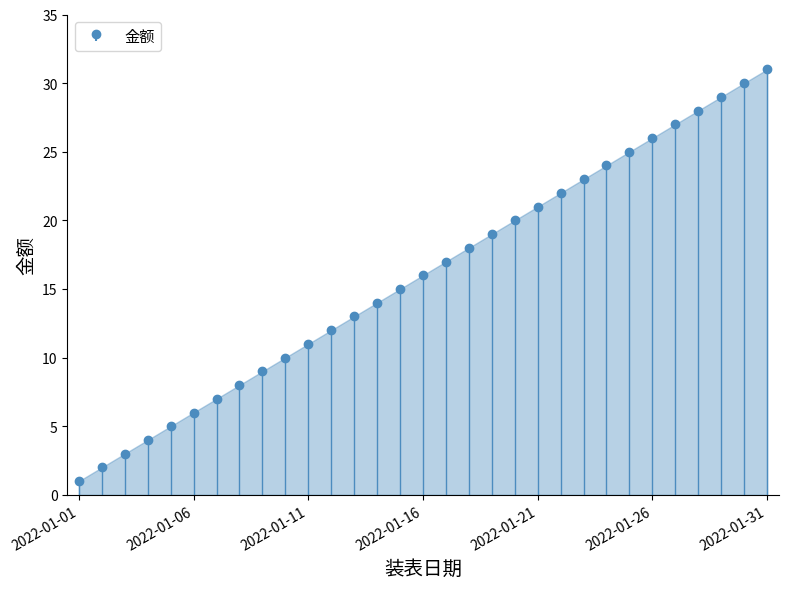

What is the difference between the maximum and minimum values?

30